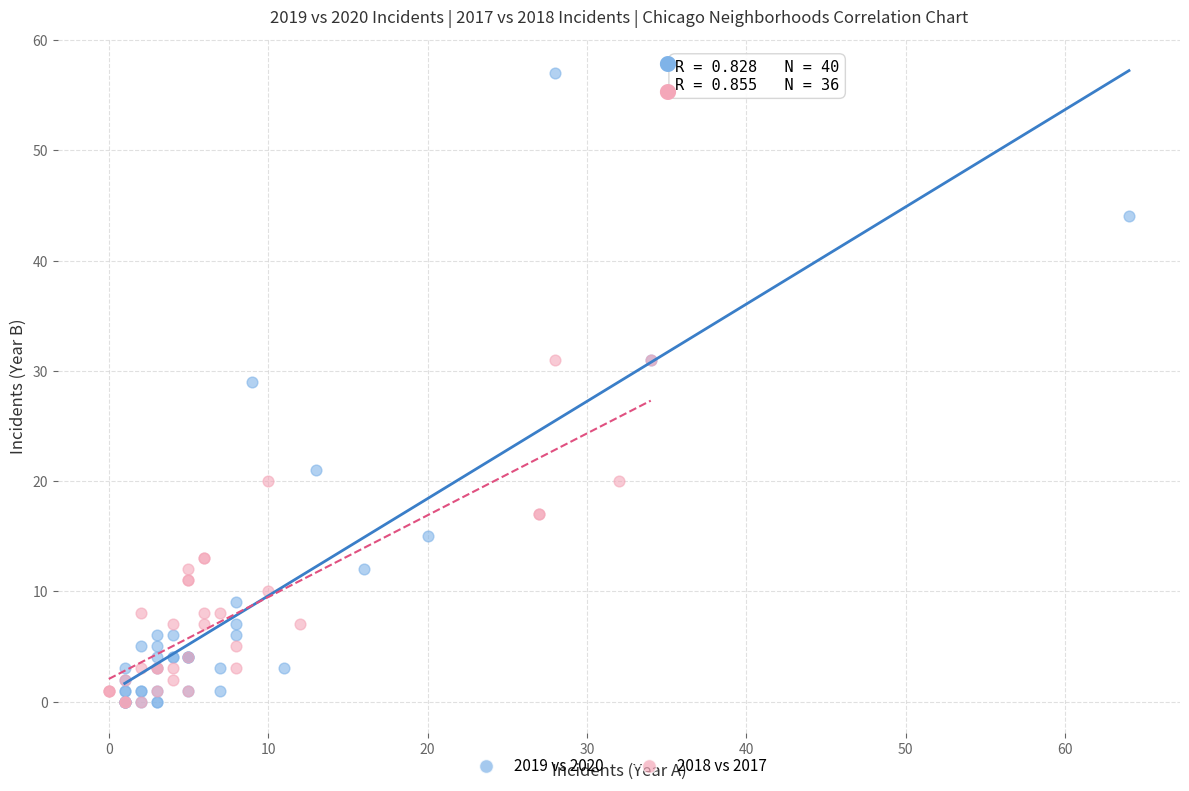

Which series has the widest spread of Y values?

2019 vs 2020